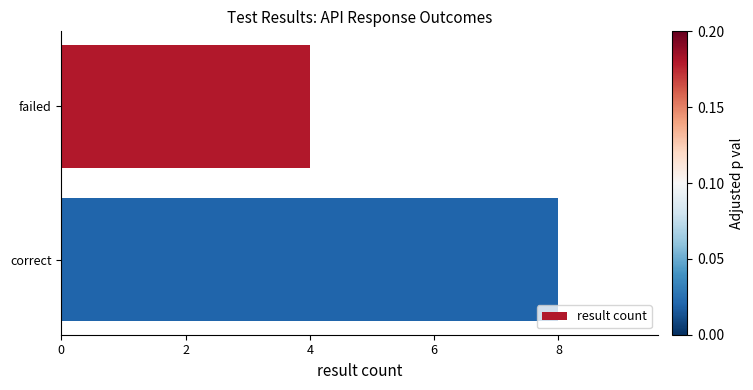

Reading bottom to top, list all the values displayed in this chart.

8	4